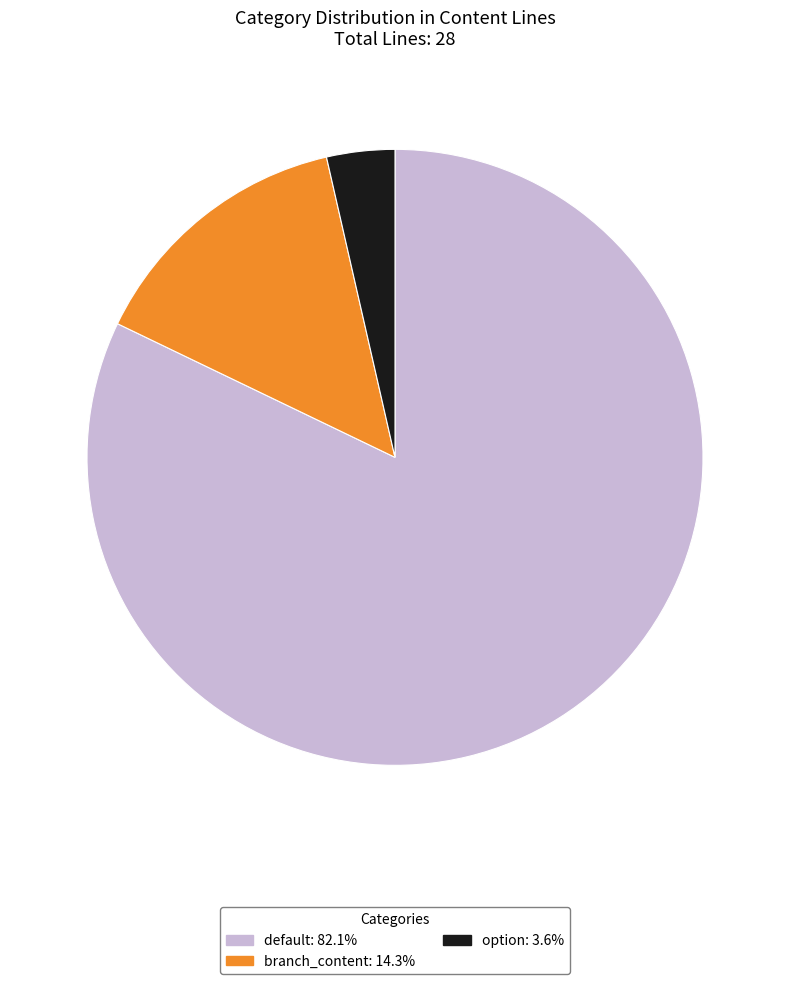

What is the ratio of the value at default to the value at option?

23.0